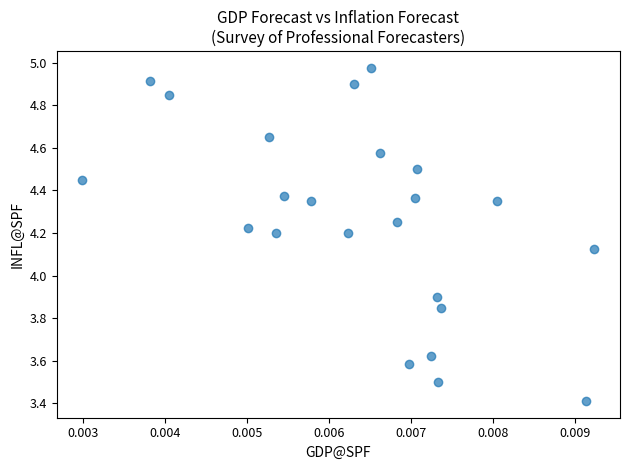

What Y value in the scatter plot is closest to 4?

3.9